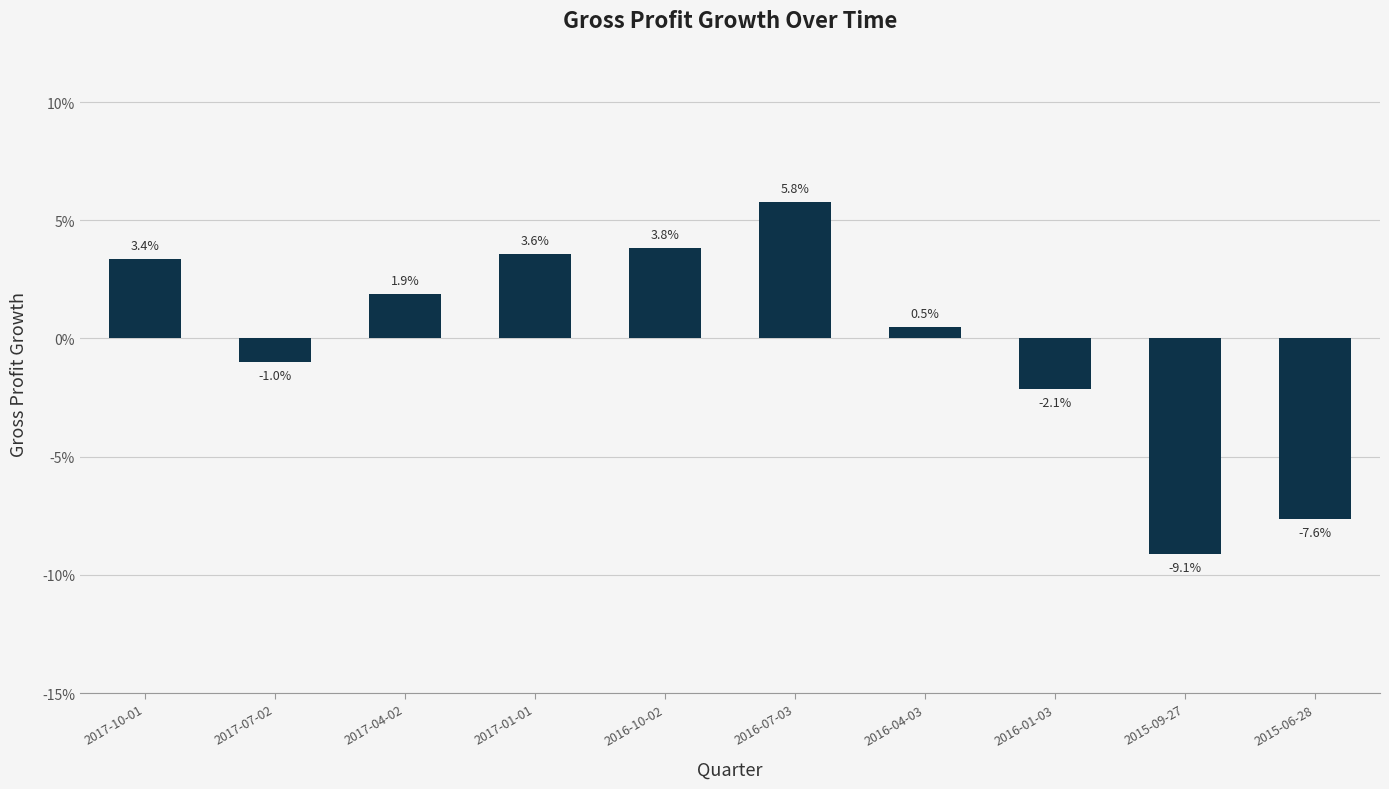

Are the bars horizontal?

No